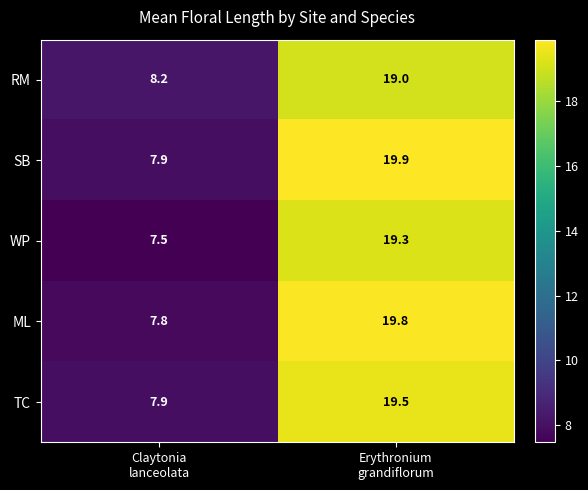

What is the minimum value for TC?

7.9